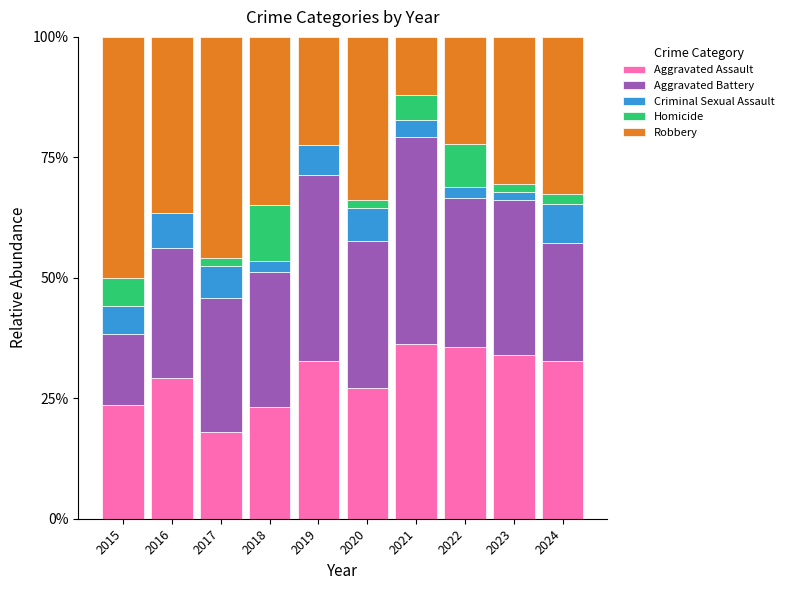

Is it true that Aggravated Assault equals 33.9 at 2023?

True